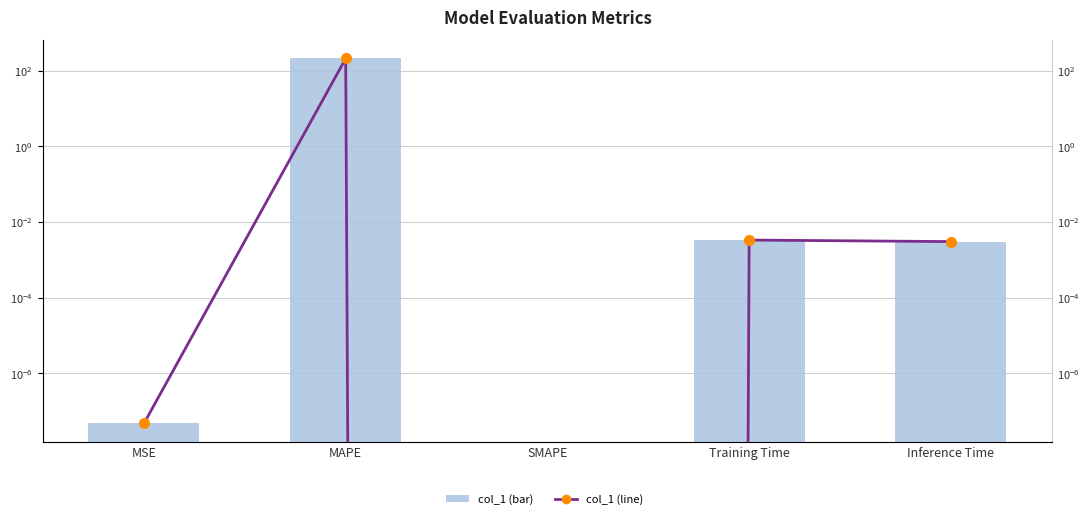

Is it true that col_1 equals 211.3 at MAPE?

True